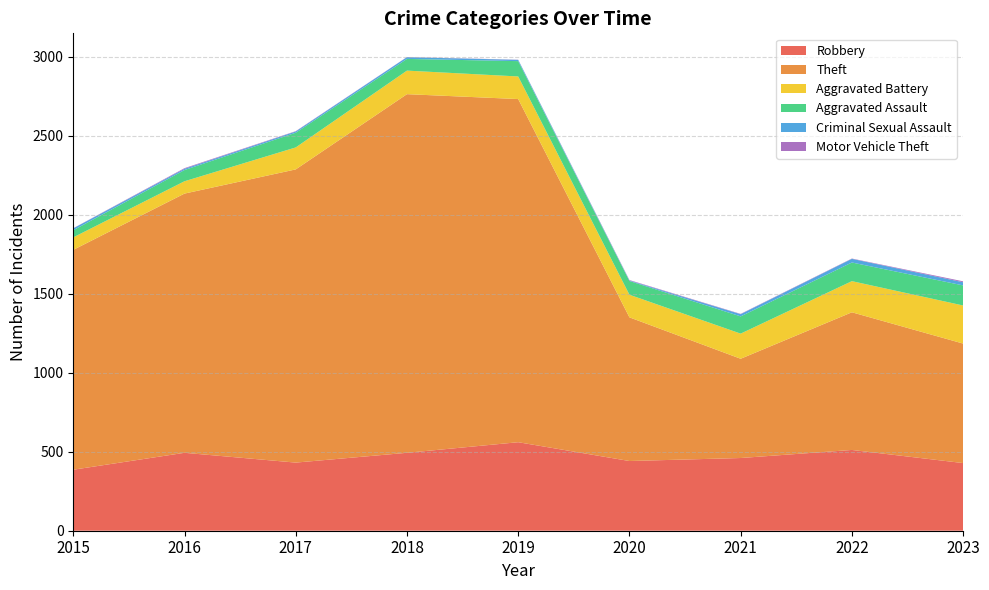

Does the chart have visible grid lines?

Yes